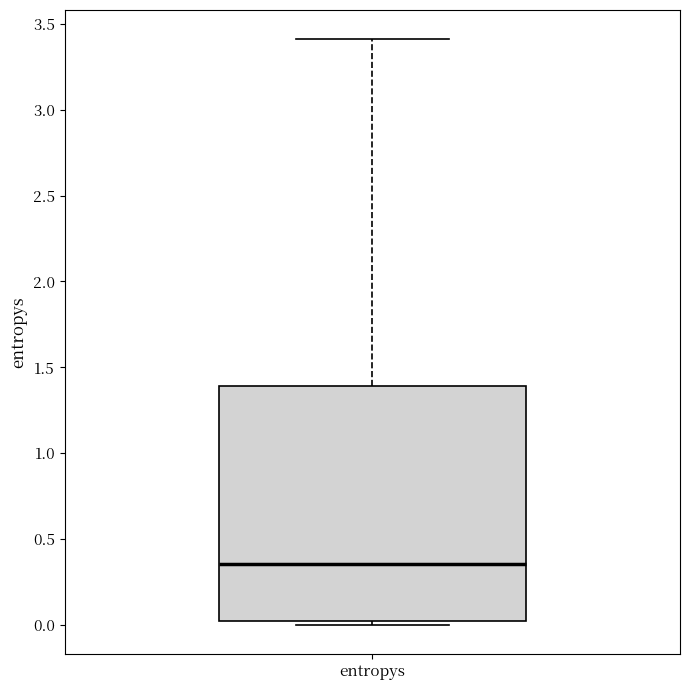

Where is the upper edge of the box for entropys on the y-axis? The values are not printed on the chart, so give them approximately, as read against the axis.

1.40